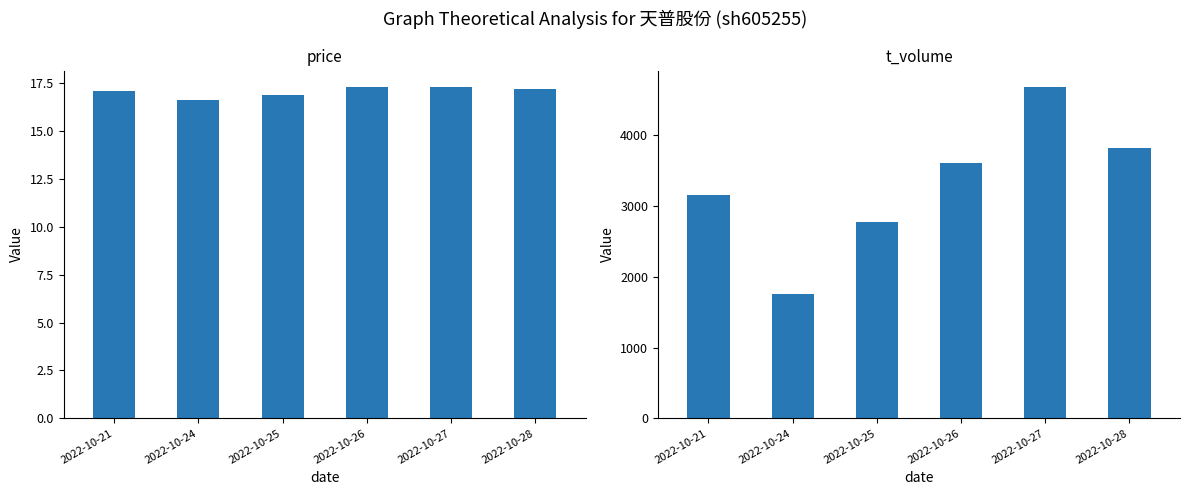

How many bars are there in each group?

2